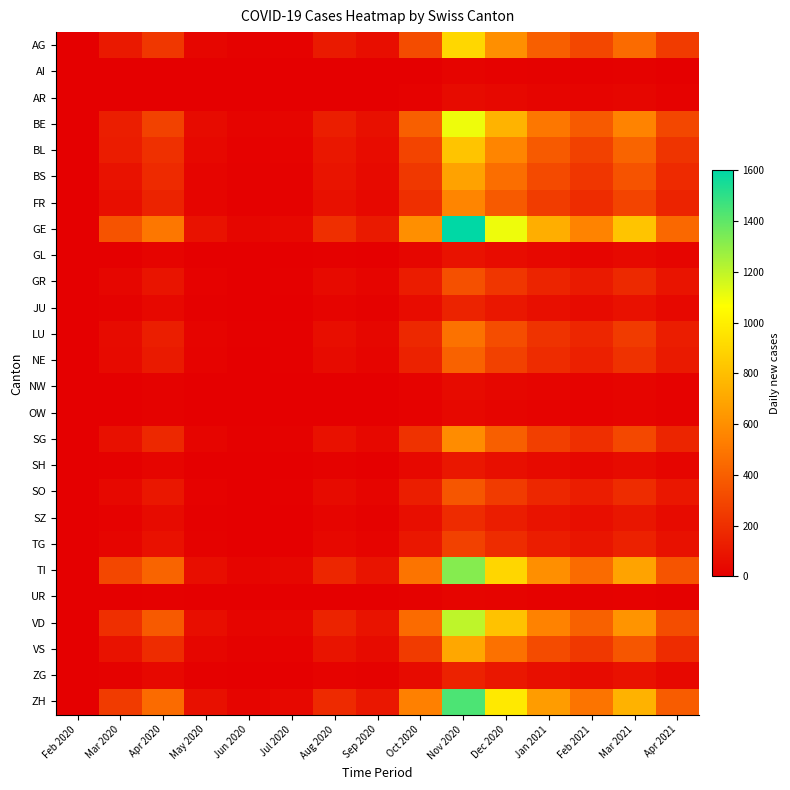

What is the total value across all series at Apr 2020?

3879